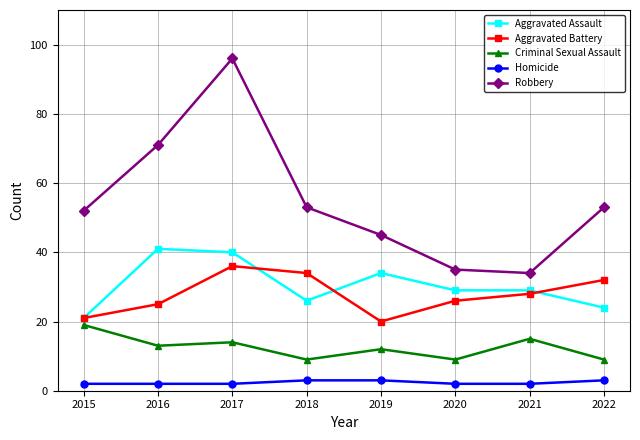

The value of Robbery at 2020 is 53. True or false?

False